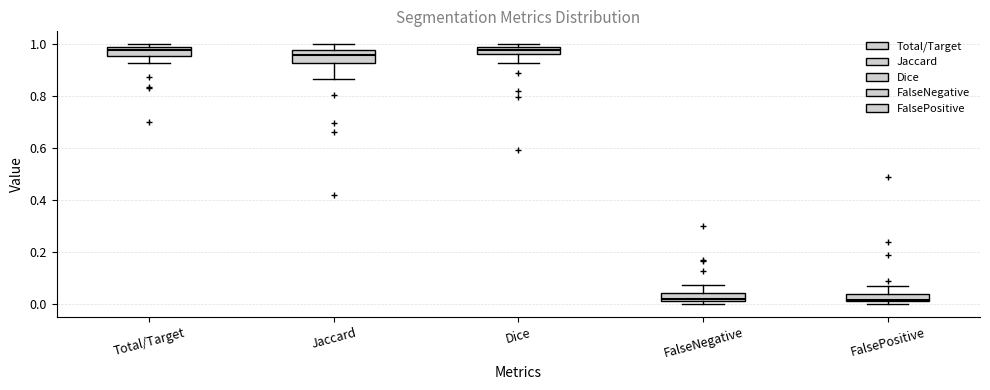

Where is the upper edge of the box for Total/Target on the y-axis? The values are not printed on the chart, so give them approximately, as read against the axis.

0.98